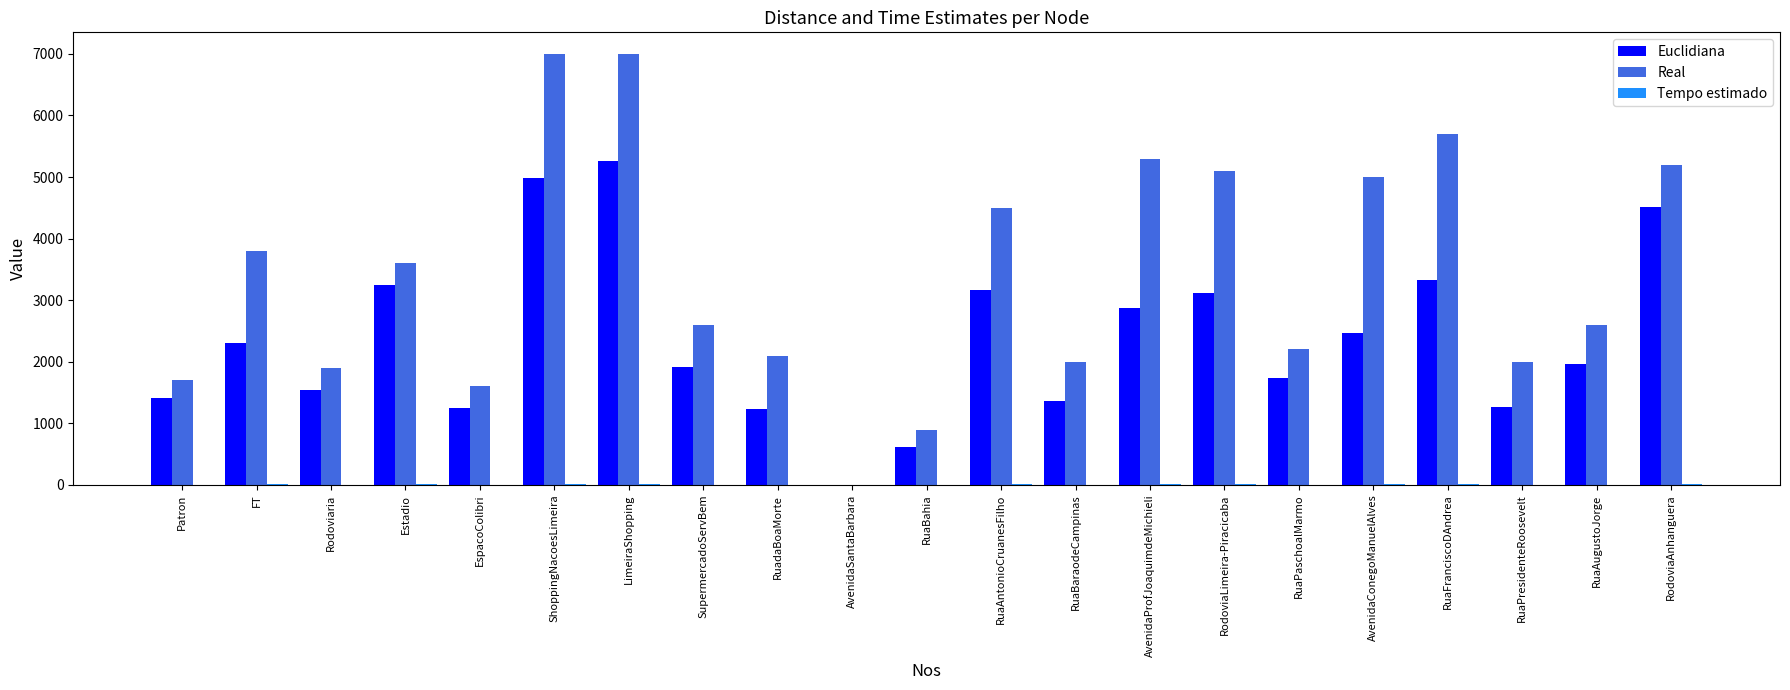

Which series has the largest range (max minus min)?

Real